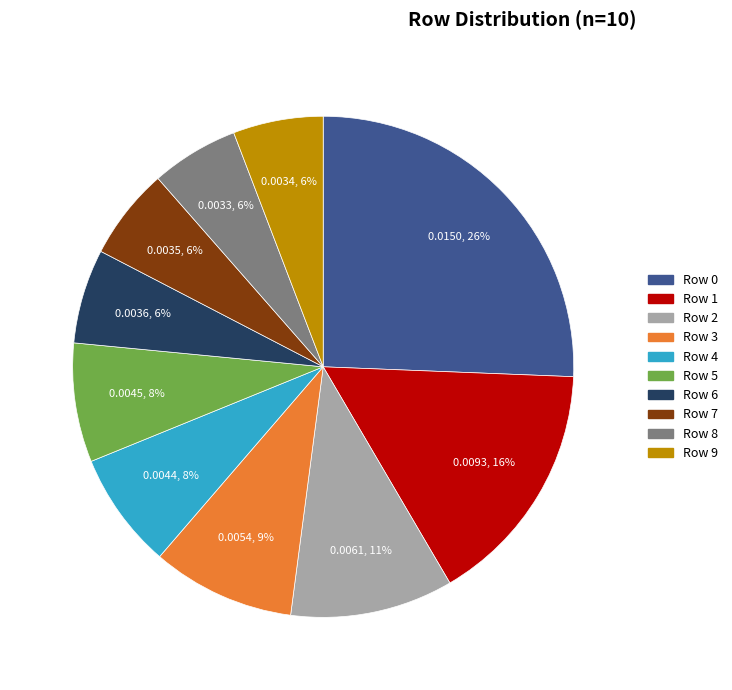

Do Row 8 and Row 6 together represent more than half of the pie?

No